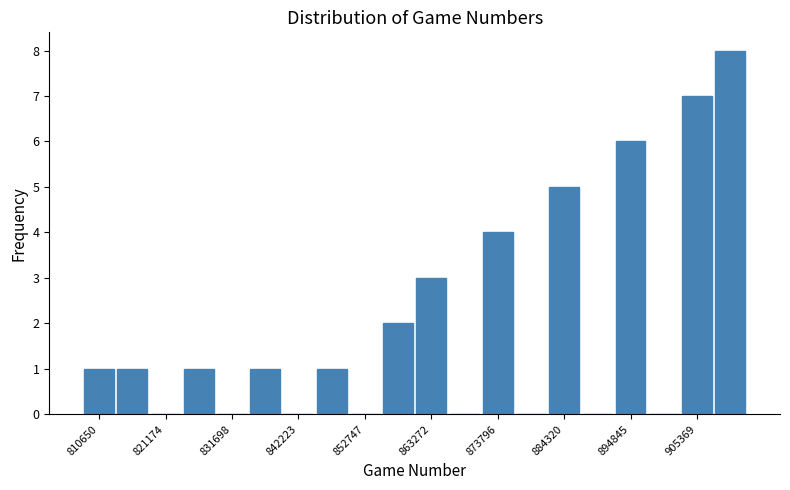

Around what value on the x-axis is the tallest bar? Give the approximate position of its centre, as read against the axis.

910000